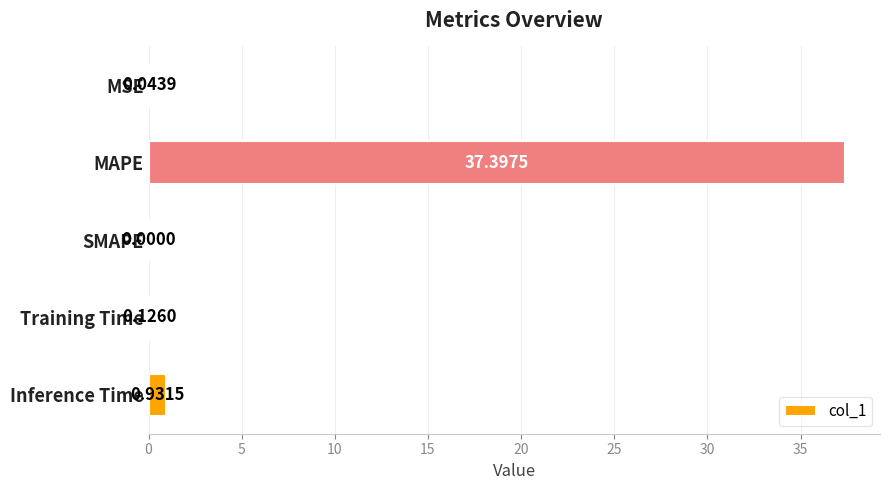

At which category does the chart reach its peak across all series?

MAPE